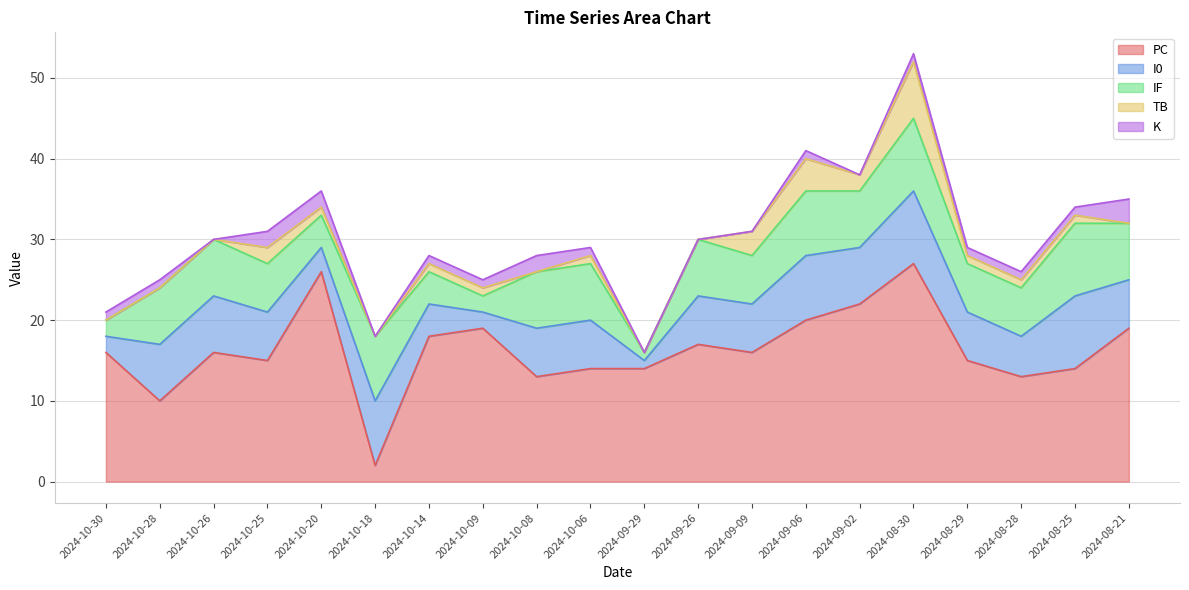

Which has a higher value, 2024-09-02 or 2024-10-30?

2024-09-02